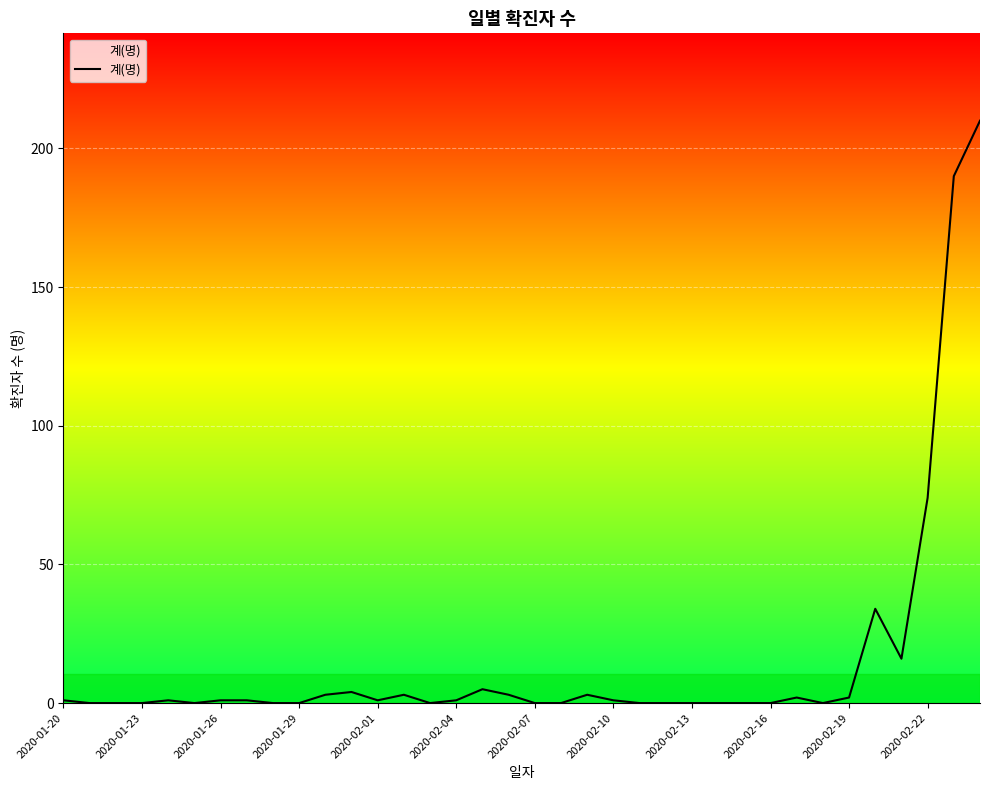

What is the difference between the maximum and minimum values?

210